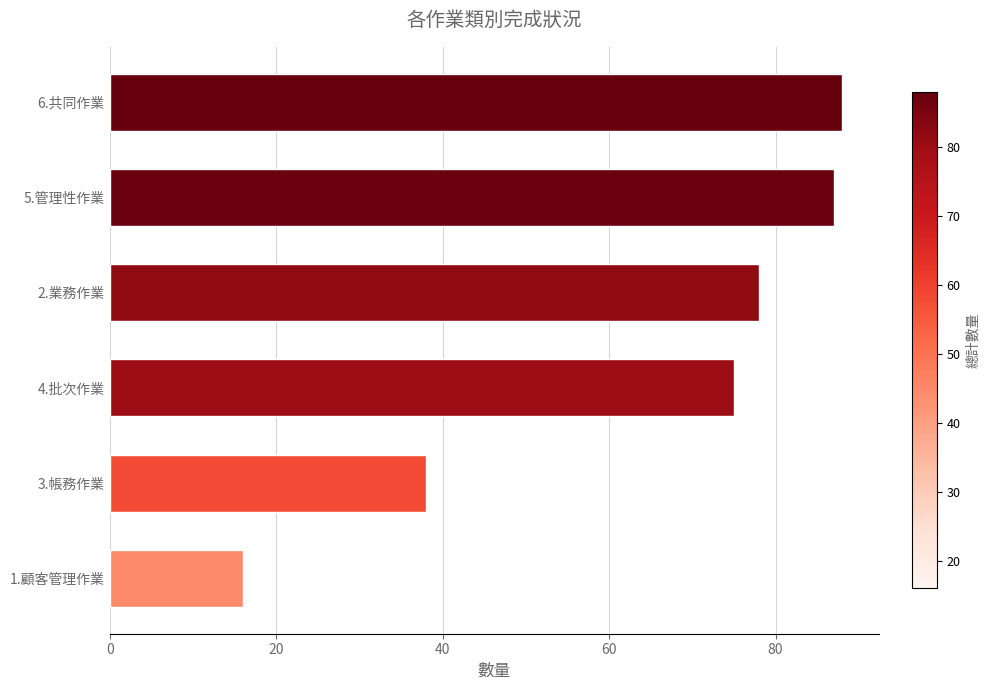

What is the difference between the maximum and minimum values?

72